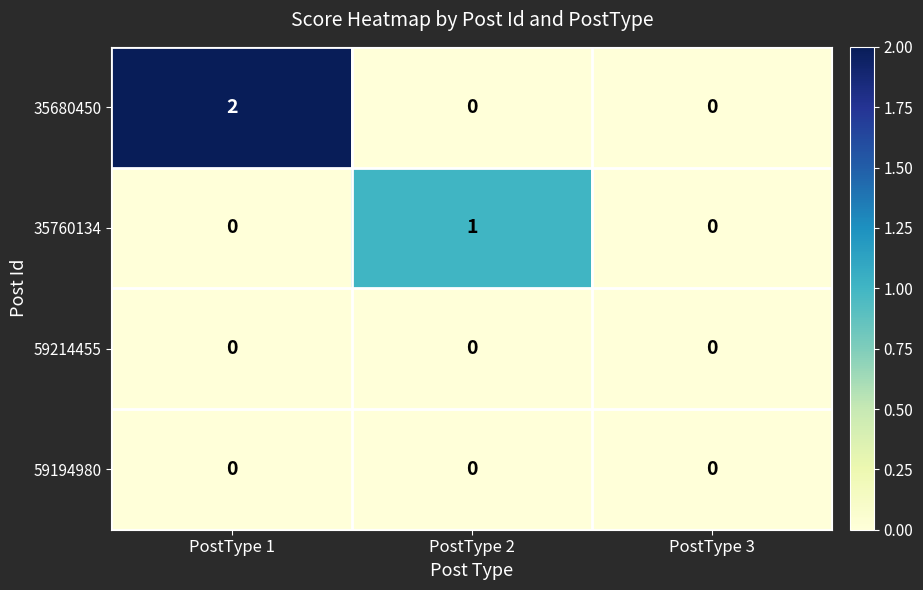

At which label does 35680450 reach its peak?

PostType 1